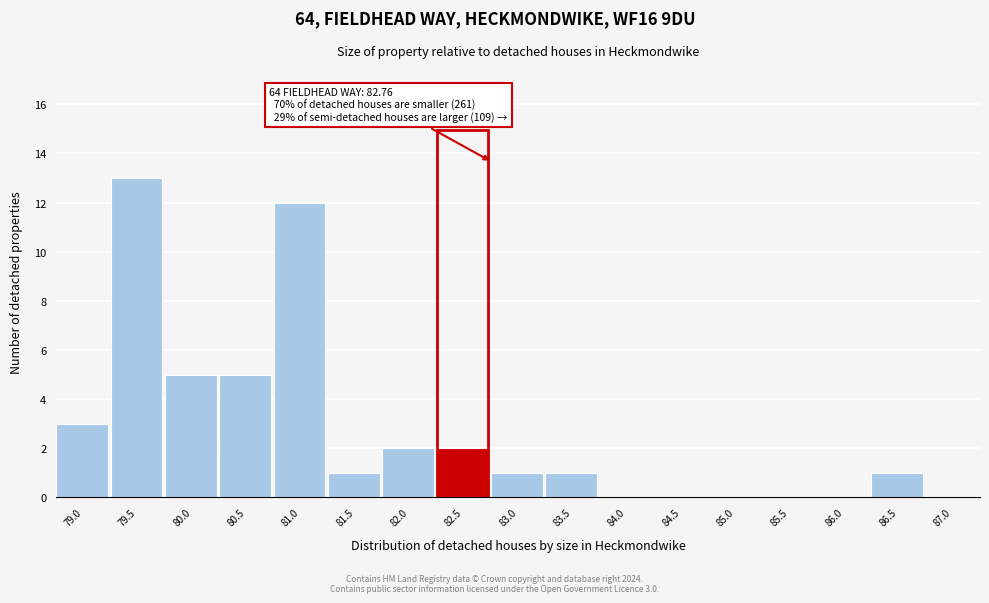

Reading right to left, transcribe all the data shown in this chart.

87.0=0	86.5=1	86.0=0	85.5=0	85.0=0	84.5=0	84.0=0	83.5=1	83.0=1	82.5=2	82.0=2	81.5=1	81.0=12	80.5=5	80.0=5	79.5=13	79.0=3